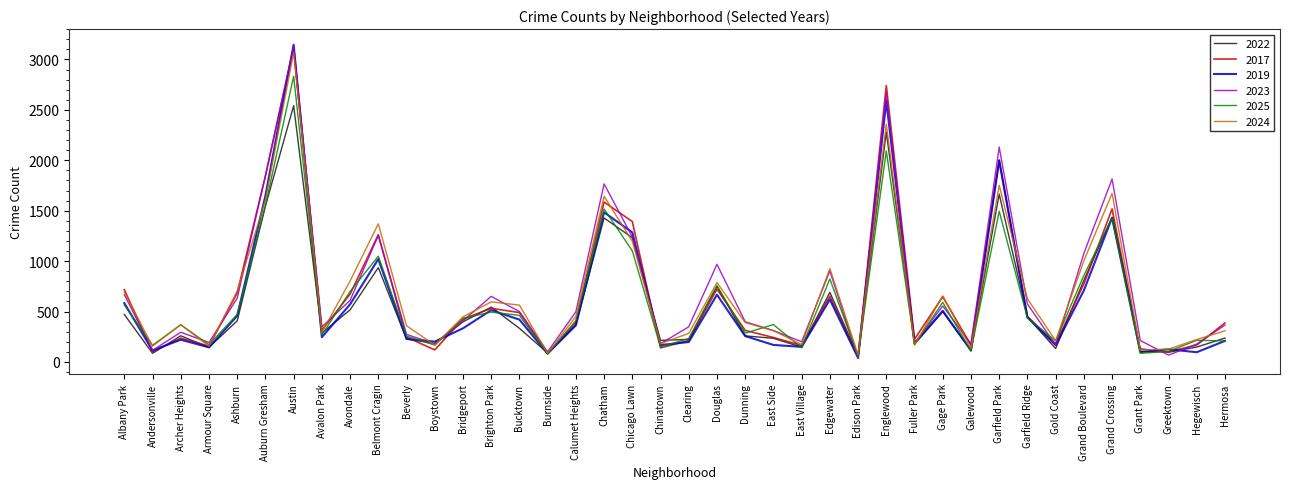

Which label corresponds to the largest value in the chart?

Austin